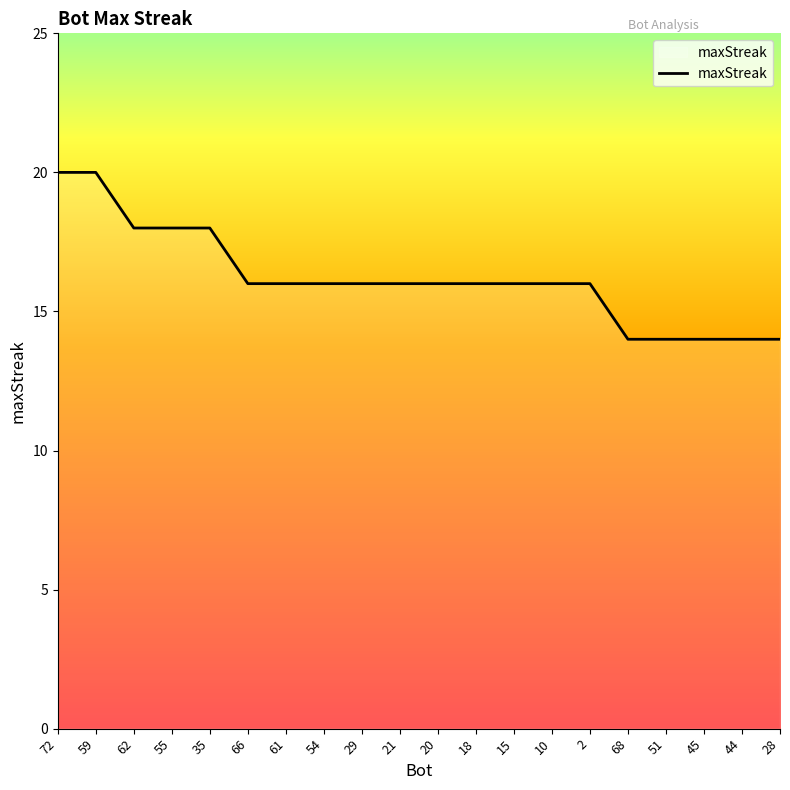

Where does the data first go above 16?

72